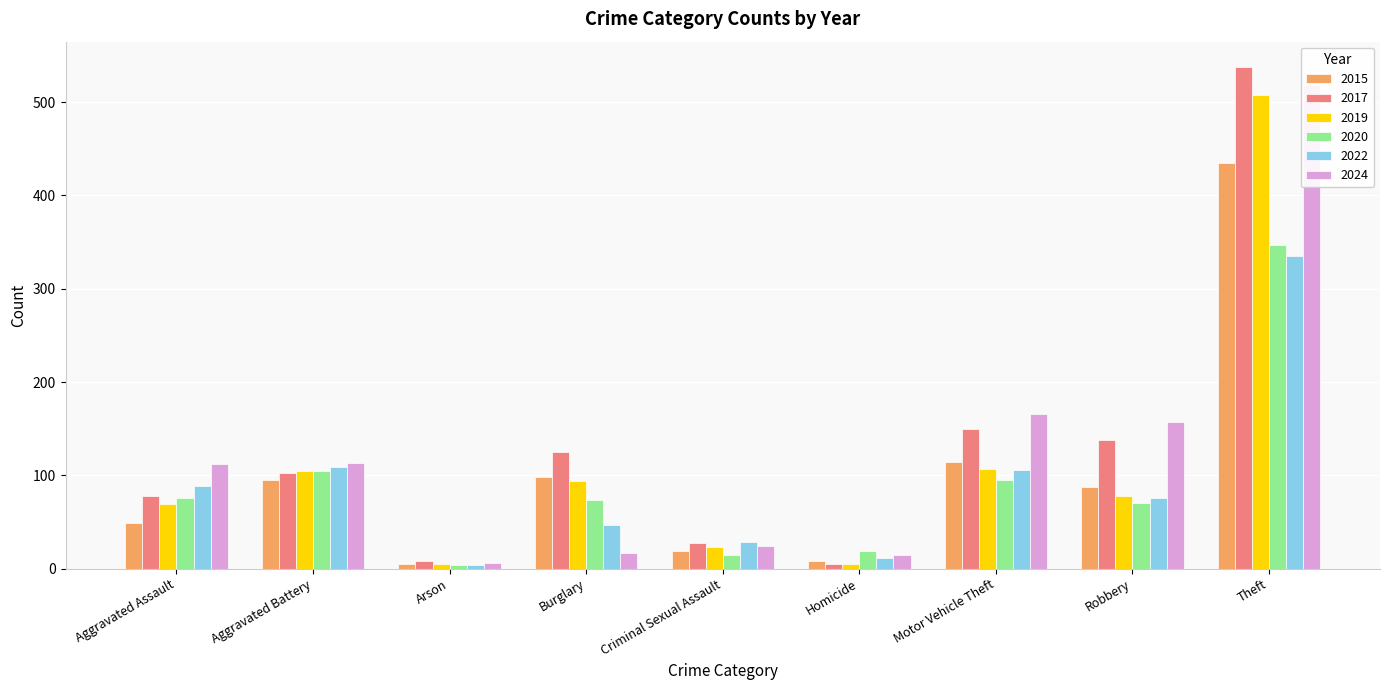

Where is 2019 nearest to the value 256?

Motor Vehicle Theft